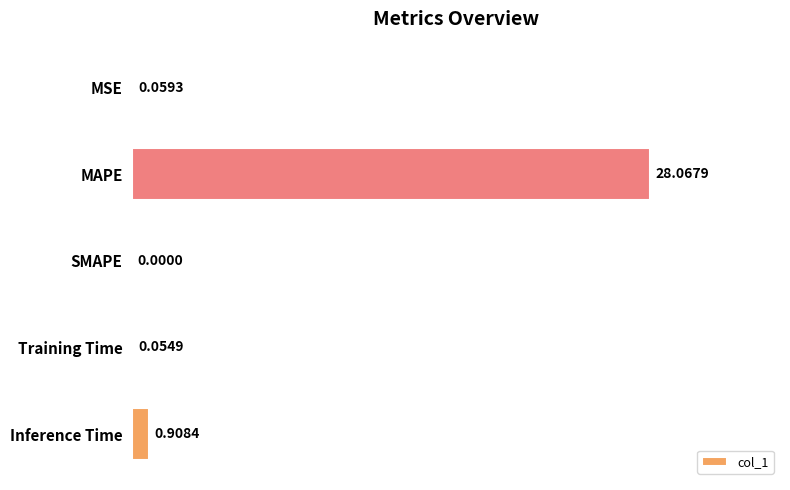

Between SMAPE and MAPE, which is larger?

MAPE